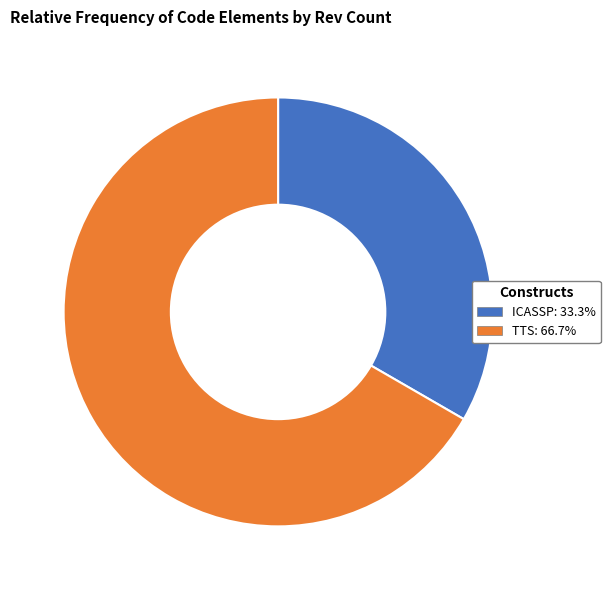

Rank the categories by value from highest to lowest.

TTS, ICASSP